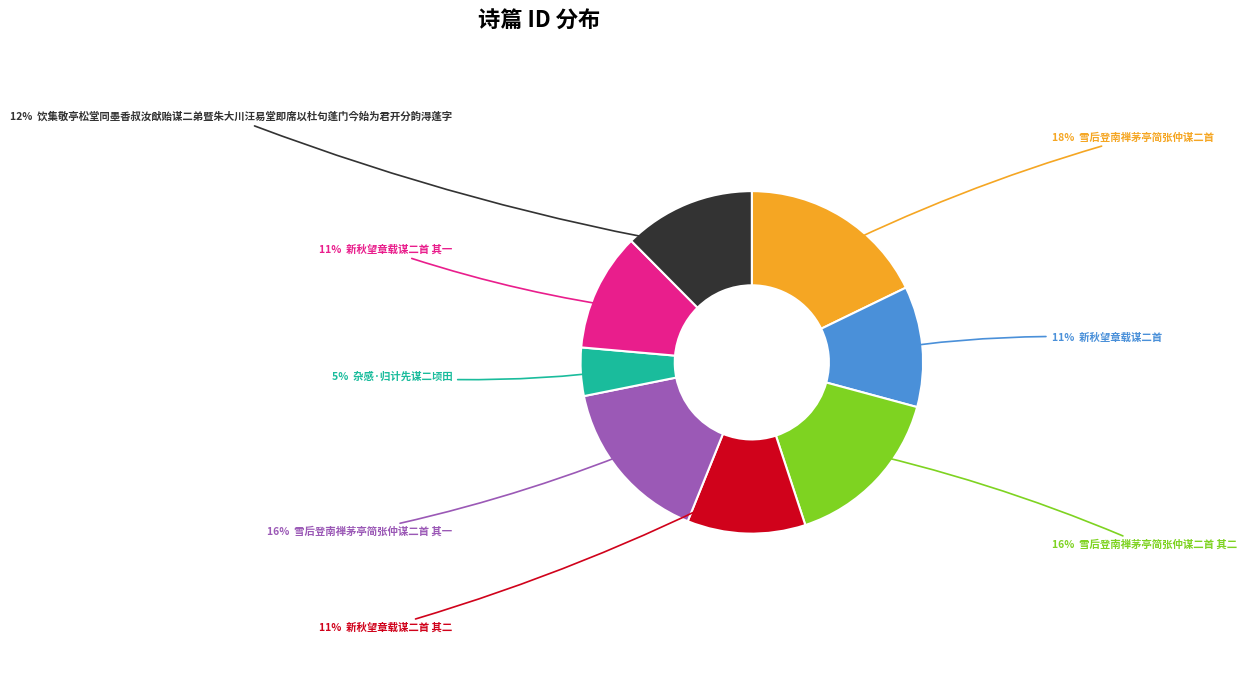

Is there a majority slice in this chart?

No